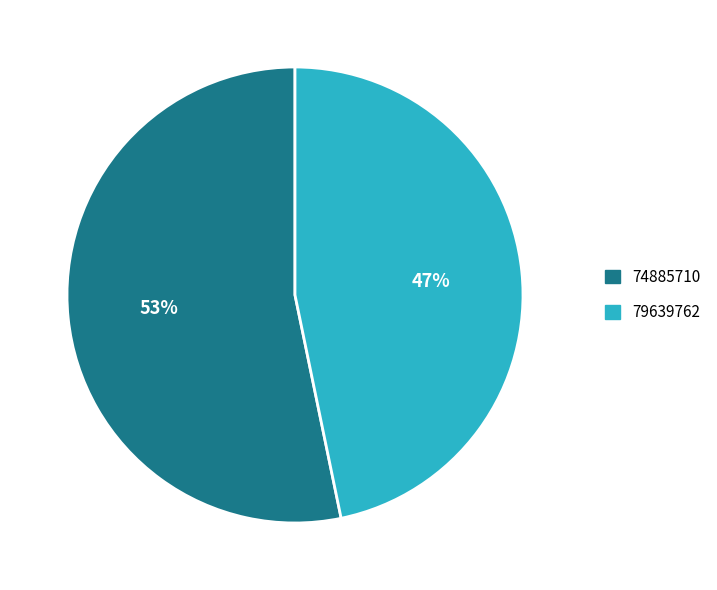

Combined, do 74885710 and 79639762 account for over 50%?

Yes